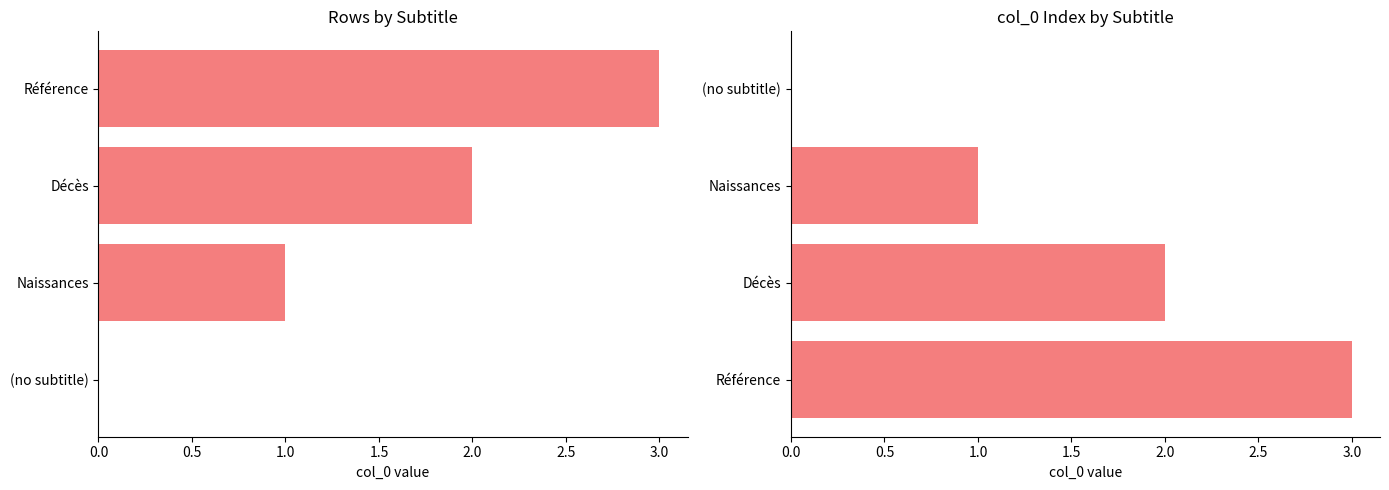

Count the number of categories in the chart.

4